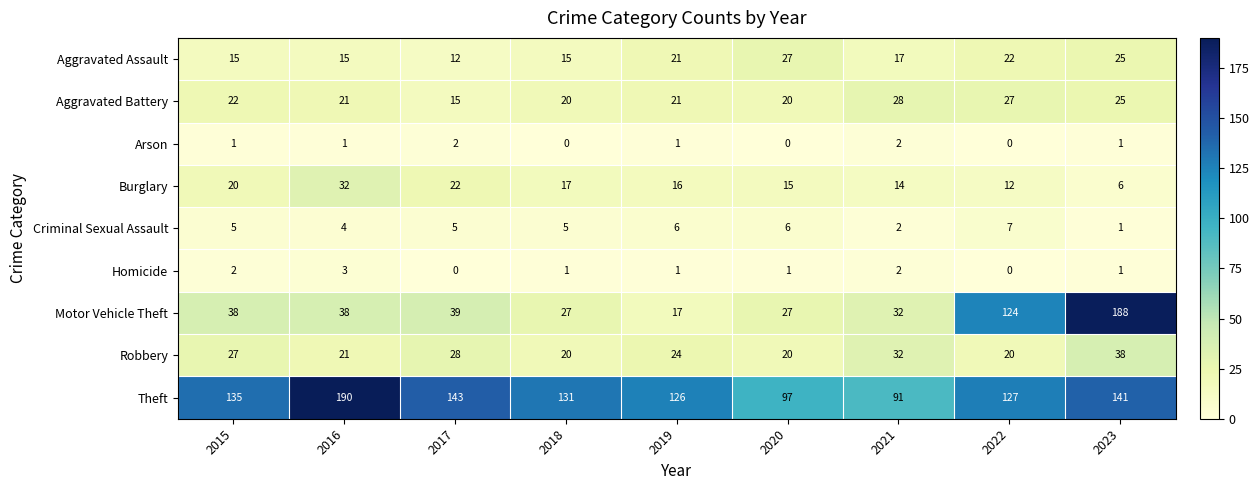

At how many categories does at least one series exceed 155?

2